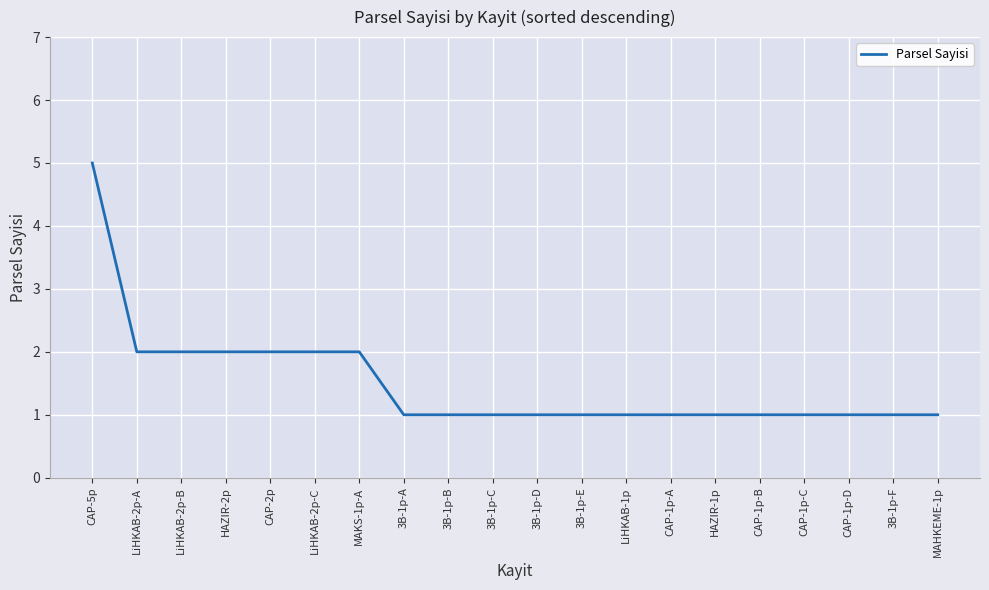

What position from the right is 3B-1p-A?

13